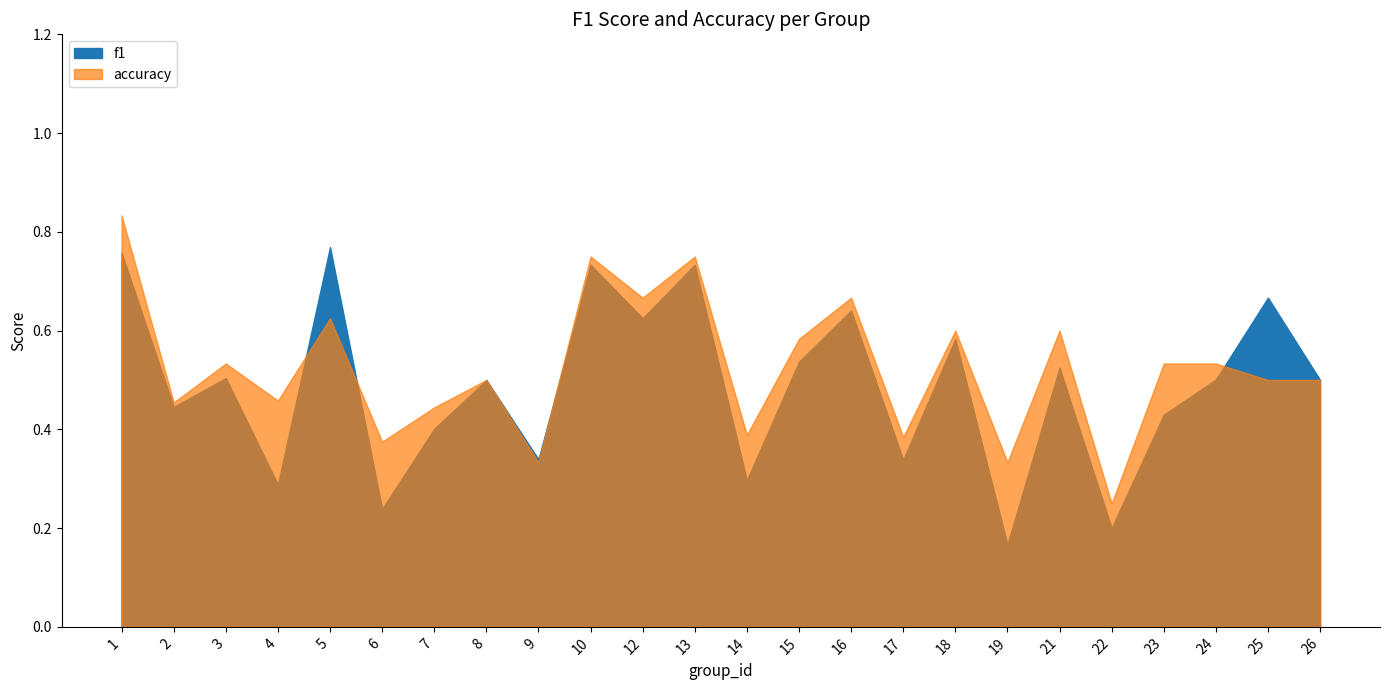

True or false: f1 has more than 0 points higher than both neighbors.

True